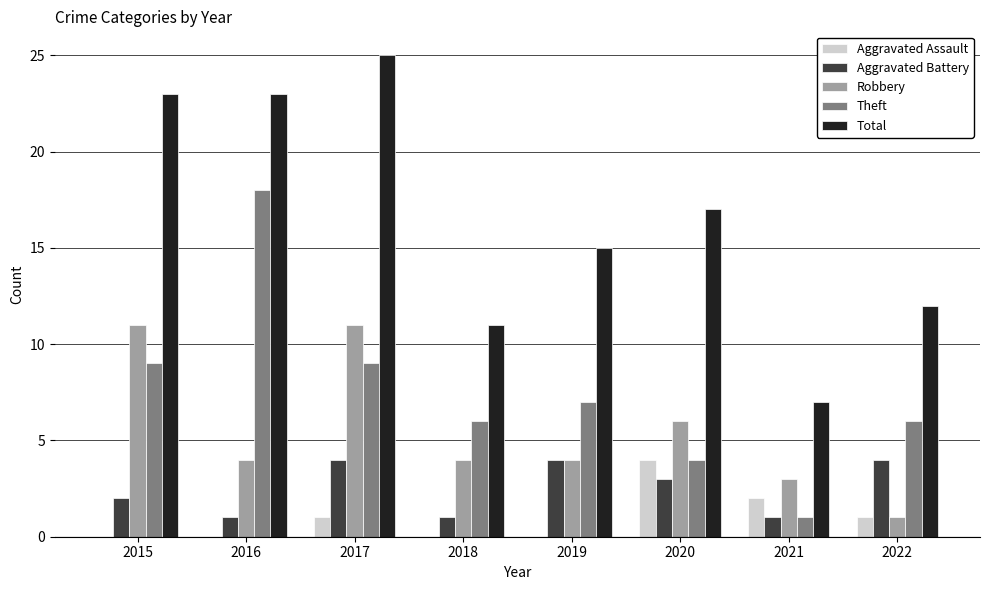

What is the maximum value shown in the chart?

25